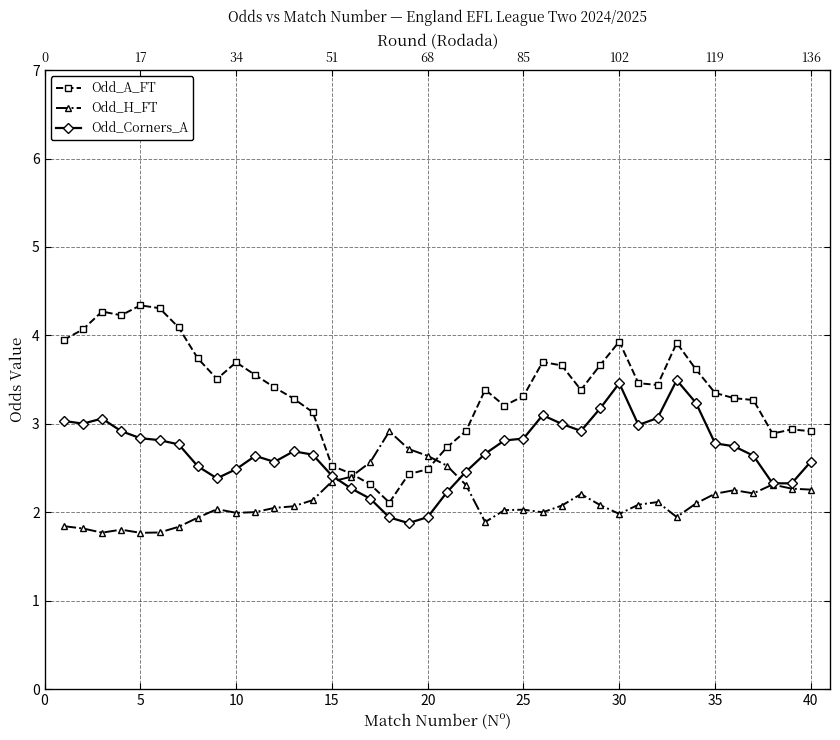

List the series in order of their overall mean, lowest first.

Odd_H_FT, Odd_Corners_A, Odd_A_FT